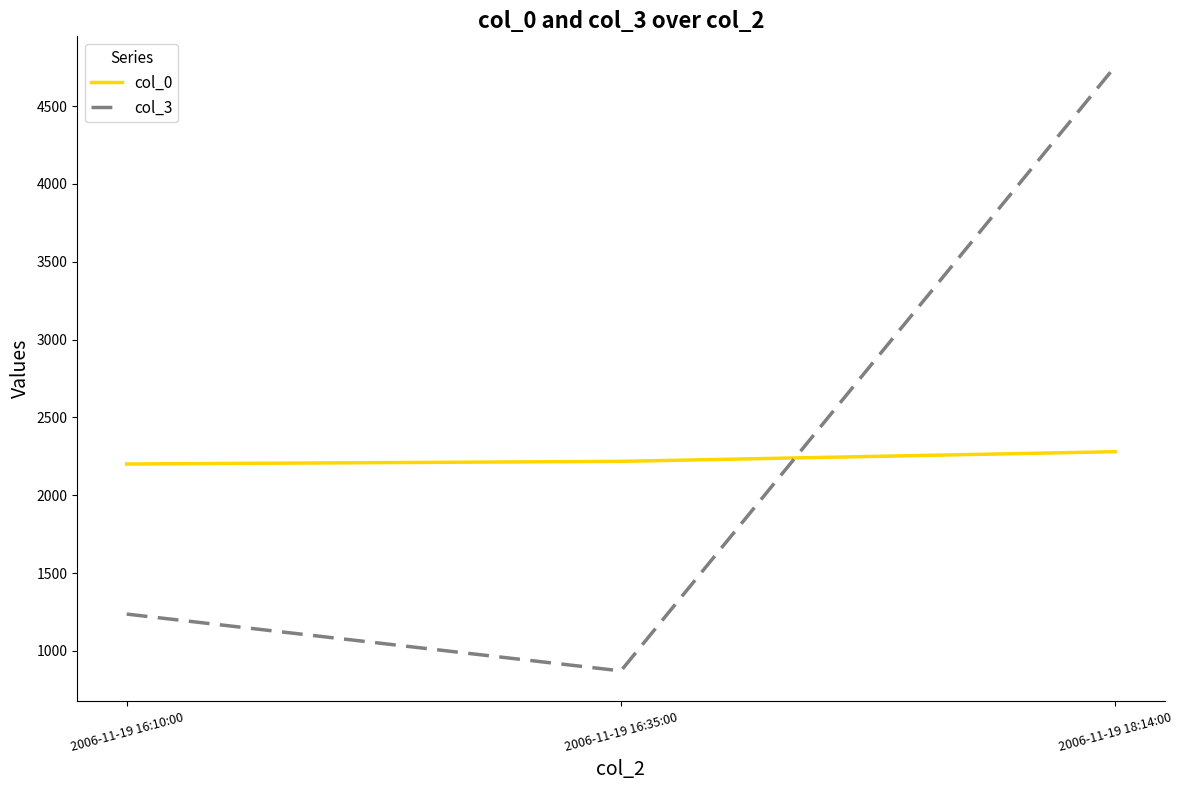

How many lines are shown in the chart?

2